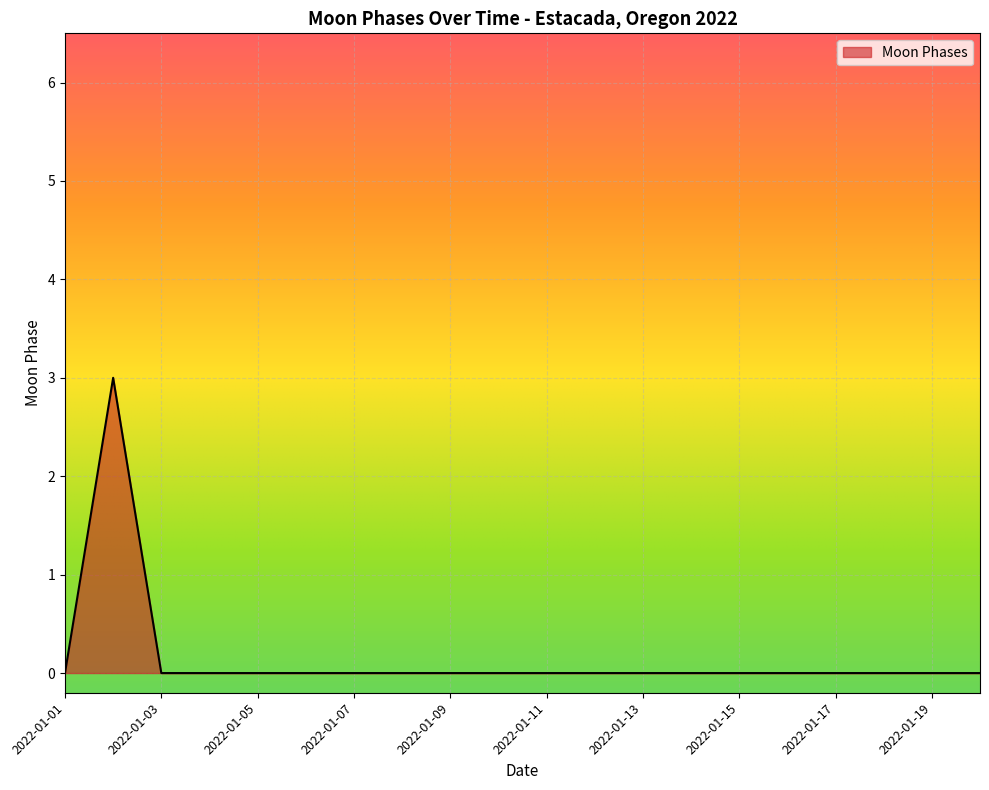

What is the greatest value displayed?

3